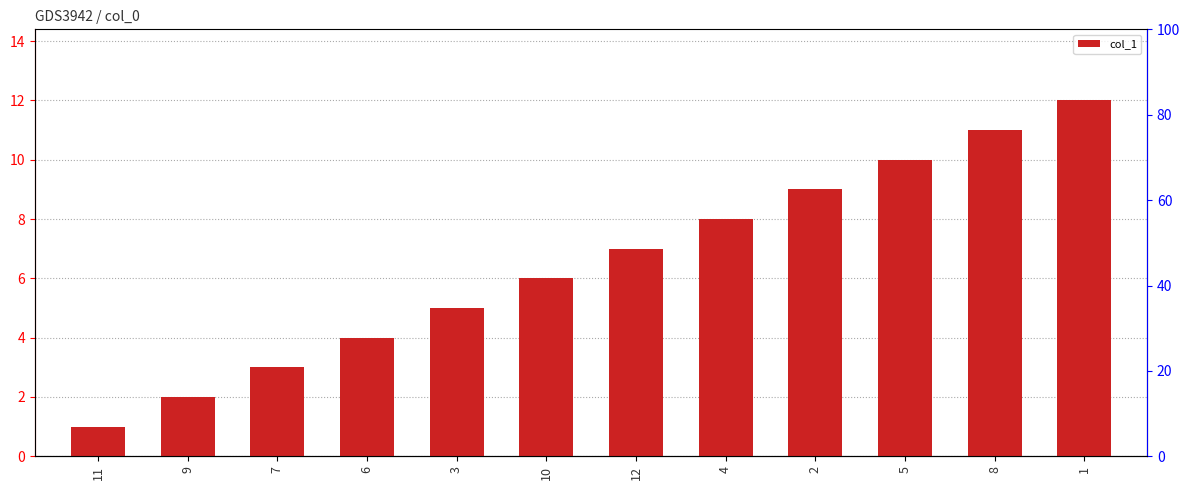

Approximately how many times larger is the value at 10 compared to 5?

0.6